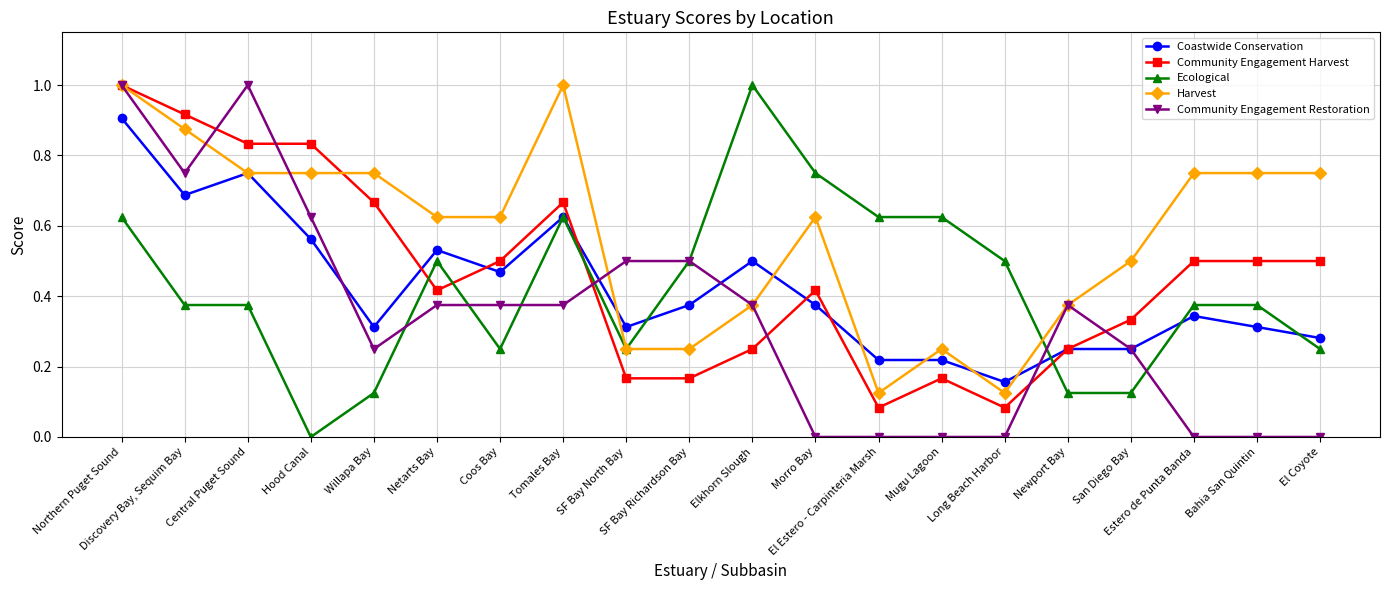

Count the number of categories in the chart.

20